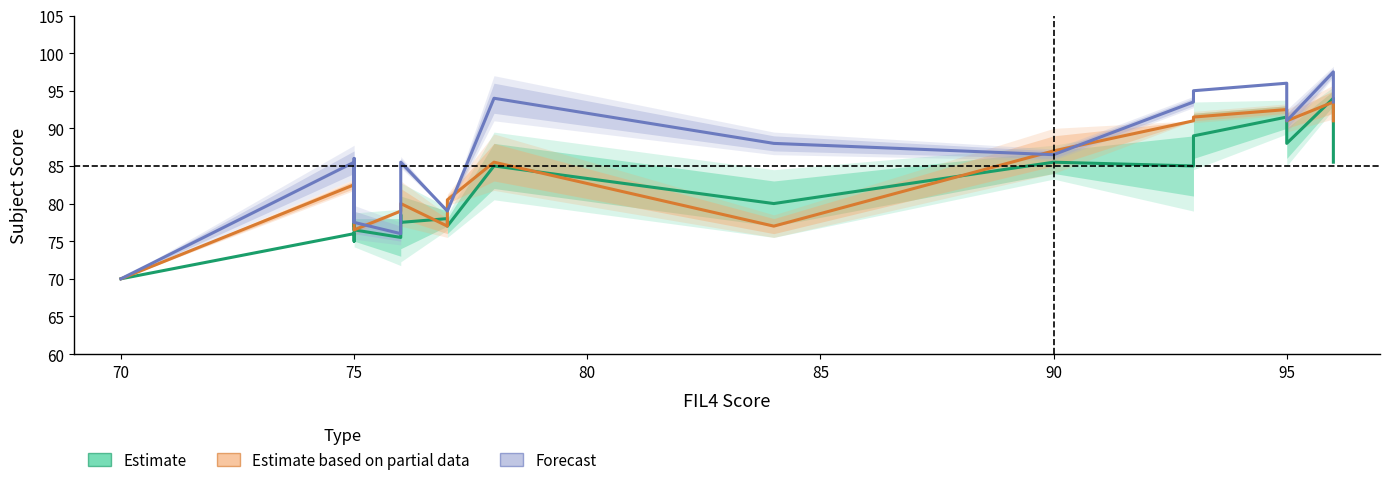

Where does the Forecast series first go above 85?

75